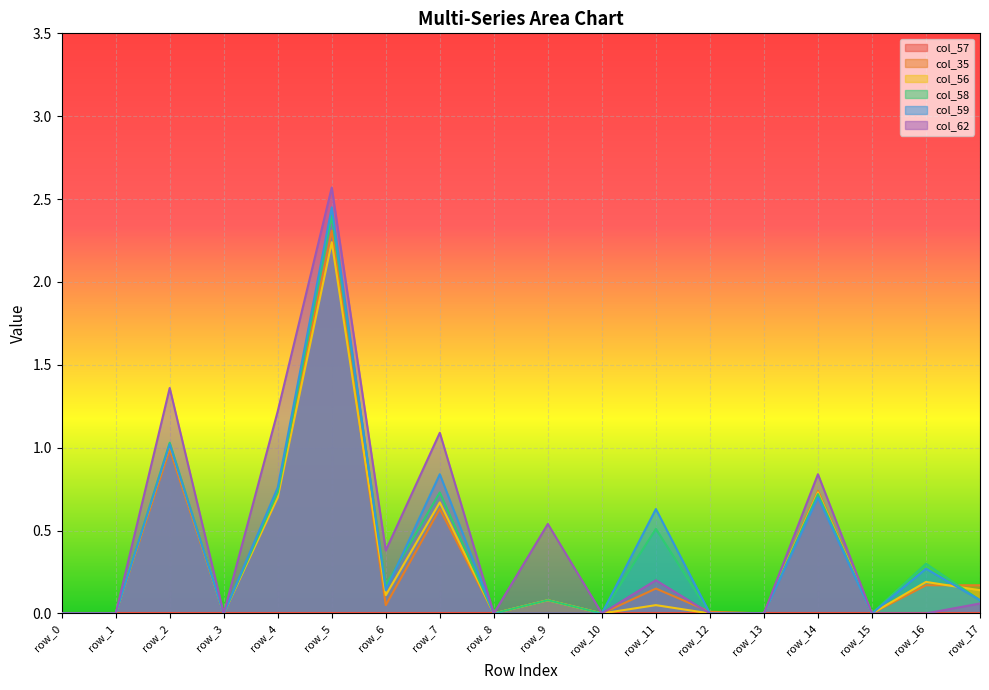

What is the greatest value displayed?

2.6